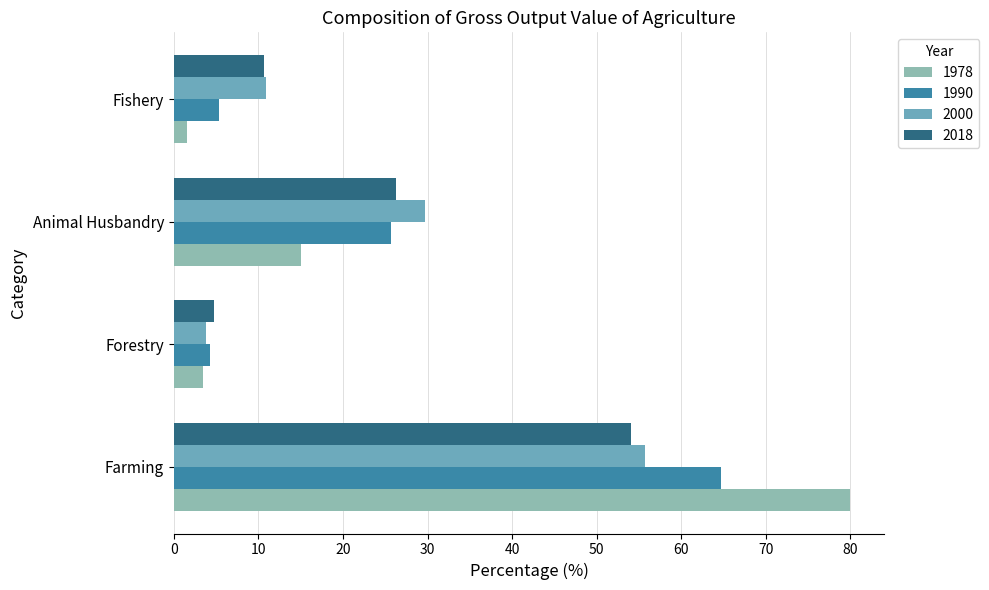

What is the highest value of the 1978 series?

80.0